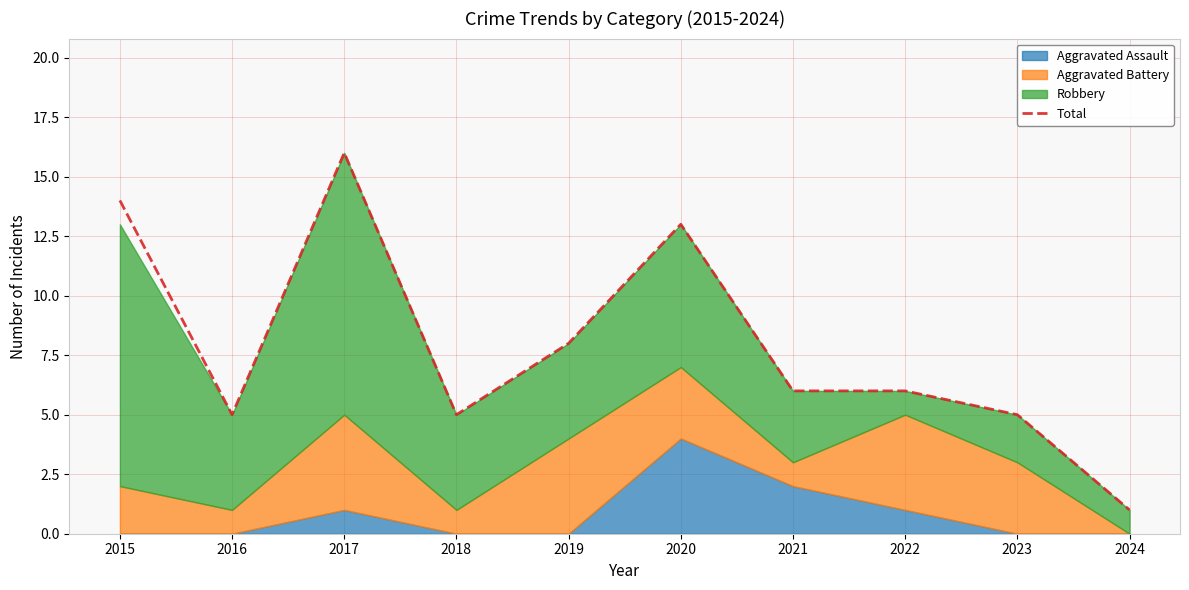

How many points are higher than both their immediate neighbors (excluding endpoints)?

2